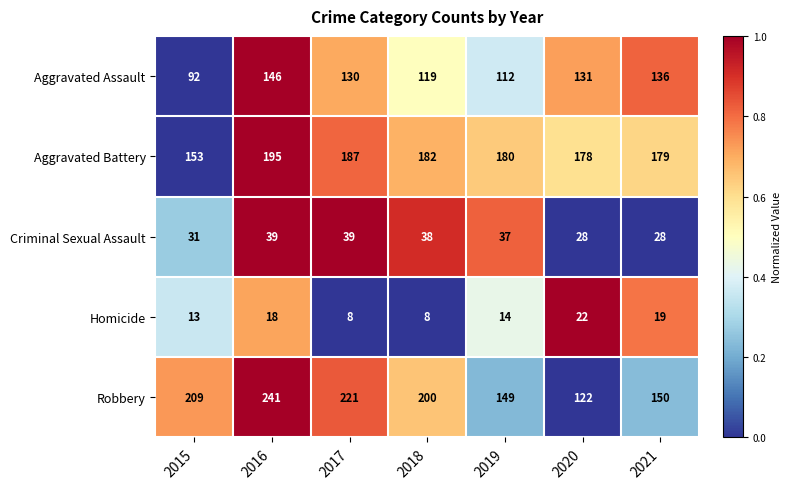

The value of Aggravated Assault at 2016 is 146. True or false?

True